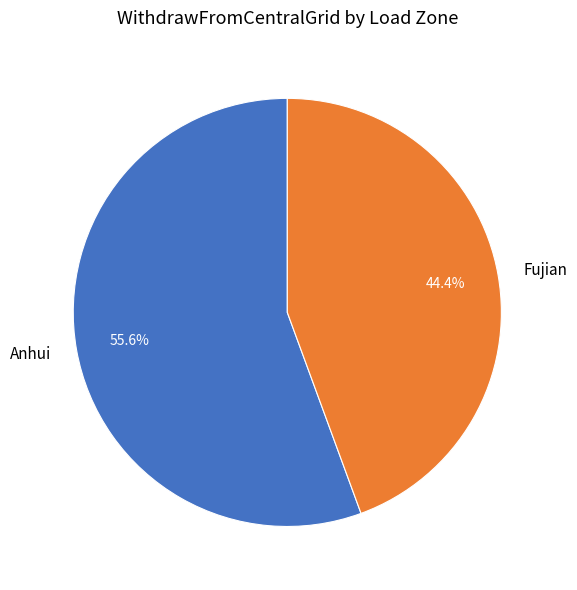

Combined, what portion of the pie is Anhui and Fujian?

100.0%